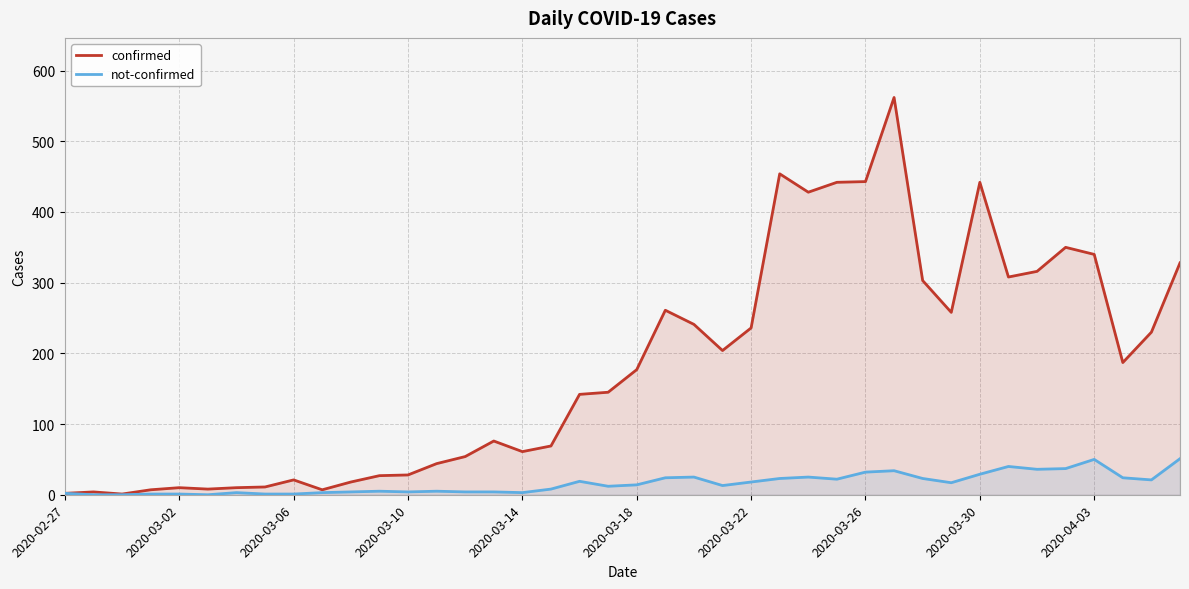

How many distinct data groups are displayed?

2